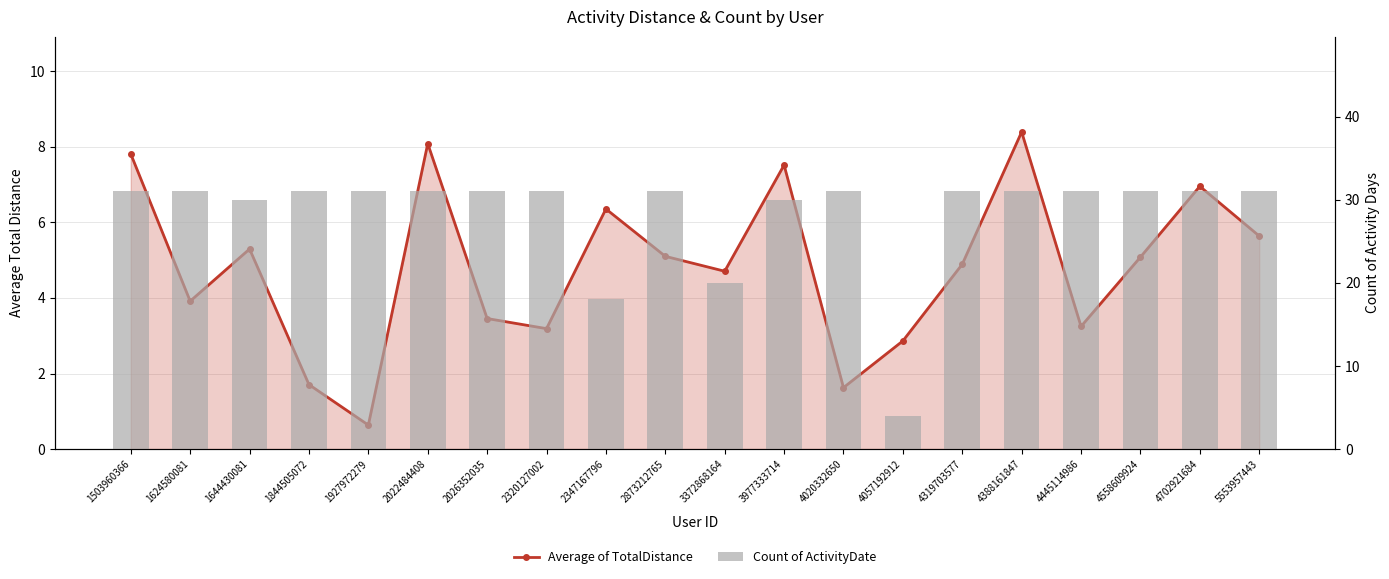

Rank the categories by Count of ActivityDate value from highest to lowest.

1503960366, 1624580081, 1844505072, 1927972279, 2022484408, 2026352035, 2320127002, 2873212765, 4020332650, 4319703577, 4388161847, 4445114986, 4558609924, 4702921684, 5553957443, 1644430081, 3977333714, 3372868164, 2347167796, 4057192912